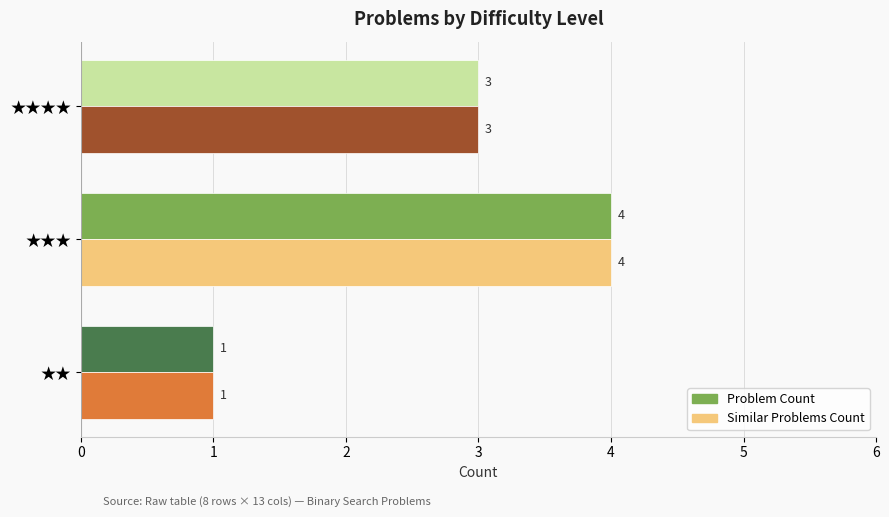

Rank the categories by Similar Problems Count value from highest to lowest.

1, 2, 0